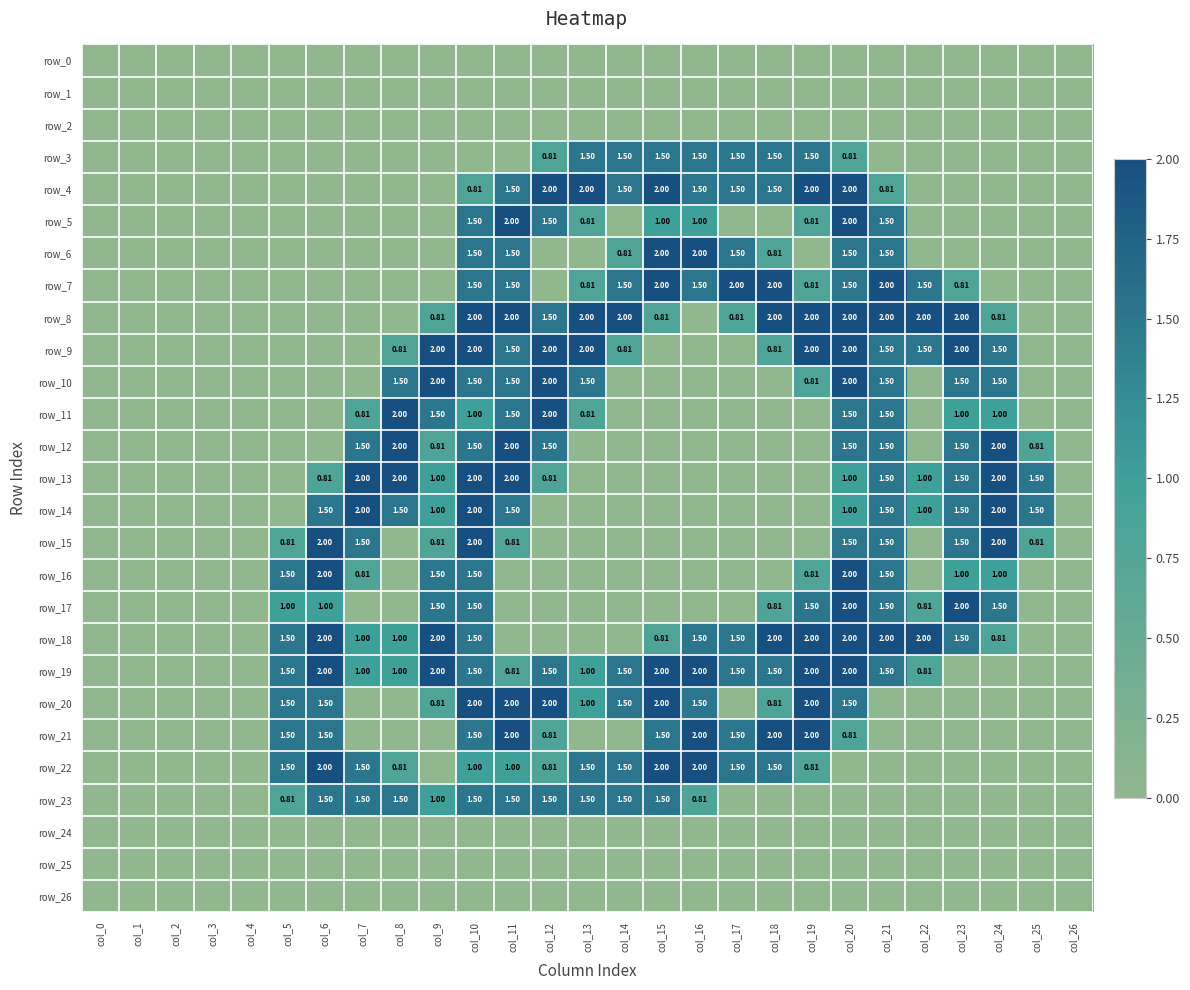

Reading left to right, list all the values displayed in this chart.

row_0: 0.0	0.0	0.0	0.0	0.0	0.0	0.0	0.0	0.0	0.0	0.0	0.0	0.0	0.0	0.0	0.0	0.0	0.0	0.0	0.0	0.0	0.0	0.0	0.0	0.0	0.0	0.0
row_1: 0.0	0.0	0.0	0.0	0.0	0.0	0.0	0.0	0.0	0.0	0.0	0.0	0.0	0.0	0.0	0.0	0.0	0.0	0.0	0.0	0.0	0.0	0.0	0.0	0.0	0.0	0.0
row_2: 0.0	0.0	0.0	0.0	0.0	0.0	0.0	0.0	0.0	0.0	0.0	0.0	0.0	0.0	0.0	0.0	0.0	0.0	0.0	0.0	0.0	0.0	0.0	0.0	0.0	0.0	0.0
row_3: 0.0	0.0	0.0	0.0	0.0	0.0	0.0	0.0	0.0	0.0	0.0	0.0	0.8	1.5	1.5	1.5	1.5	1.5	1.5	1.5	0.8	0.0	0.0	0.0	0.0	0.0	0.0
row_4: 0.0	0.0	0.0	0.0	0.0	0.0	0.0	0.0	0.0	0.0	0.8	1.5	2.0	2.0	1.5	2.0	1.5	1.5	1.5	2.0	2.0	0.8	0.0	0.0	0.0	0.0	0.0
row_5: 0.0	0.0	0.0	0.0	0.0	0.0	0.0	0.0	0.0	0.0	1.5	2.0	1.5	0.8	0.0	1.0	1.0	0.0	0.0	0.8	2.0	1.5	0.0	0.0	0.0	0.0	0.0
row_6: 0.0	0.0	0.0	0.0	0.0	0.0	0.0	0.0	0.0	0.0	1.5	1.5	0.0	0.0	0.8	2.0	2.0	1.5	0.8	0.0	1.5	1.5	0.0	0.0	0.0	0.0	0.0
row_7: 0.0	0.0	0.0	0.0	0.0	0.0	0.0	0.0	0.0	0.0	1.5	1.5	0.0	0.8	1.5	2.0	1.5	2.0	2.0	0.8	1.5	2.0	1.5	0.8	0.0	0.0	0.0
row_8: 0.0	0.0	0.0	0.0	0.0	0.0	0.0	0.0	0.0	0.8	2.0	2.0	1.5	2.0	2.0	0.8	0.0	0.8	2.0	2.0	2.0	2.0	2.0	2.0	0.8	0.0	0.0
row_9: 0.0	0.0	0.0	0.0	0.0	0.0	0.0	0.0	0.8	2.0	2.0	1.5	2.0	2.0	0.8	0.0	0.0	0.0	0.8	2.0	2.0	1.5	1.5	2.0	1.5	0.0	0.0
row_10: 0.0	0.0	0.0	0.0	0.0	0.0	0.0	0.0	1.5	2.0	1.5	1.5	2.0	1.5	0.0	0.0	0.0	0.0	0.0	0.8	2.0	1.5	0.0	1.5	1.5	0.0	0.0
row_11: 0.0	0.0	0.0	0.0	0.0	0.0	0.0	0.8	2.0	1.5	1.0	1.5	2.0	0.8	0.0	0.0	0.0	0.0	0.0	0.0	1.5	1.5	0.0	1.0	1.0	0.0	0.0
row_12: 0.0	0.0	0.0	0.0	0.0	0.0	0.0	1.5	2.0	0.8	1.5	2.0	1.5	0.0	0.0	0.0	0.0	0.0	0.0	0.0	1.5	1.5	0.0	1.5	2.0	0.8	0.0
row_13: 0.0	0.0	0.0	0.0	0.0	0.0	0.8	2.0	2.0	1.0	2.0	2.0	0.8	0.0	0.0	0.0	0.0	0.0	0.0	0.0	1.0	1.5	1.0	1.5	2.0	1.5	0.0
row_14: 0.0	0.0	0.0	0.0	0.0	0.0	1.5	2.0	1.5	1.0	2.0	1.5	0.0	0.0	0.0	0.0	0.0	0.0	0.0	0.0	1.0	1.5	1.0	1.5	2.0	1.5	0.0
row_15: 0.0	0.0	0.0	0.0	0.0	0.8	2.0	1.5	0.0	0.8	2.0	0.8	0.0	0.0	0.0	0.0	0.0	0.0	0.0	0.0	1.5	1.5	0.0	1.5	2.0	0.8	0.0
row_16: 0.0	0.0	0.0	0.0	0.0	1.5	2.0	0.8	0.0	1.5	1.5	0.0	0.0	0.0	0.0	0.0	0.0	0.0	0.0	0.8	2.0	1.5	0.0	1.0	1.0	0.0	0.0
row_17: 0.0	0.0	0.0	0.0	0.0	1.0	1.0	0.0	0.0	1.5	1.5	0.0	0.0	0.0	0.0	0.0	0.0	0.0	0.8	1.5	2.0	1.5	0.8	2.0	1.5	0.0	0.0
row_18: 0.0	0.0	0.0	0.0	0.0	1.5	2.0	1.0	1.0	2.0	1.5	0.0	0.0	0.0	0.0	0.8	1.5	1.5	2.0	2.0	2.0	2.0	2.0	1.5	0.8	0.0	0.0
row_19: 0.0	0.0	0.0	0.0	0.0	1.5	2.0	1.0	1.0	2.0	1.5	0.8	1.5	1.0	1.5	2.0	2.0	1.5	1.5	2.0	2.0	1.5	0.8	0.0	0.0	0.0	0.0
row_20: 0.0	0.0	0.0	0.0	0.0	1.5	1.5	0.0	0.0	0.8	2.0	2.0	2.0	1.0	1.5	2.0	1.5	0.0	0.8	2.0	1.5	0.0	0.0	0.0	0.0	0.0	0.0
row_21: 0.0	0.0	0.0	0.0	0.0	1.5	1.5	0.0	0.0	0.0	1.5	2.0	0.8	0.0	0.0	1.5	2.0	1.5	2.0	2.0	0.8	0.0	0.0	0.0	0.0	0.0	0.0
row_22: 0.0	0.0	0.0	0.0	0.0	1.5	2.0	1.5	0.8	0.0	1.0	1.0	0.8	1.5	1.5	2.0	2.0	1.5	1.5	0.8	0.0	0.0	0.0	0.0	0.0	0.0	0.0
row_23: 0.0	0.0	0.0	0.0	0.0	0.8	1.5	1.5	1.5	1.0	1.5	1.5	1.5	1.5	1.5	1.5	0.8	0.0	0.0	0.0	0.0	0.0	0.0	0.0	0.0	0.0	0.0
row_24: 0.0	0.0	0.0	0.0	0.0	0.0	0.0	0.0	0.0	0.0	0.0	0.0	0.0	0.0	0.0	0.0	0.0	0.0	0.0	0.0	0.0	0.0	0.0	0.0	0.0	0.0	0.0
row_25: 0.0	0.0	0.0	0.0	0.0	0.0	0.0	0.0	0.0	0.0	0.0	0.0	0.0	0.0	0.0	0.0	0.0	0.0	0.0	0.0	0.0	0.0	0.0	0.0	0.0	0.0	0.0
row_26: 0.0	0.0	0.0	0.0	0.0	0.0	0.0	0.0	0.0	0.0	0.0	0.0	0.0	0.0	0.0	0.0	0.0	0.0	0.0	0.0	0.0	0.0	0.0	0.0	0.0	0.0	0.0